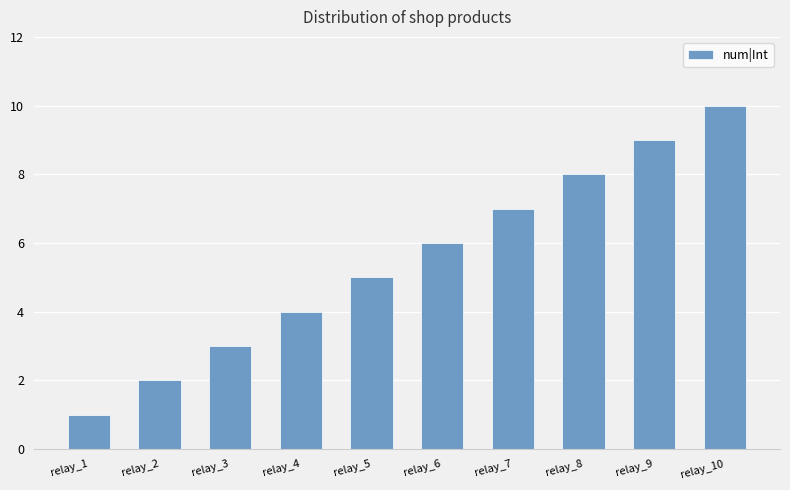

The value at relay_10 is 17. True or false?

False